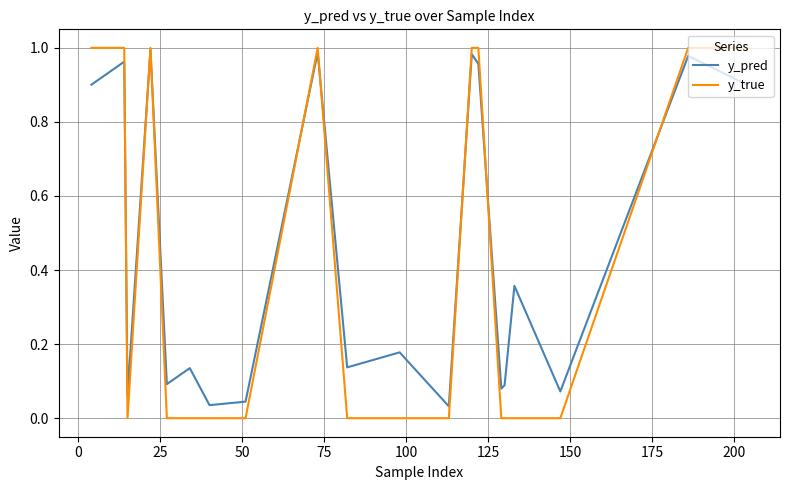

List the series in order of their overall mean, lowest first.

y_true, y_pred